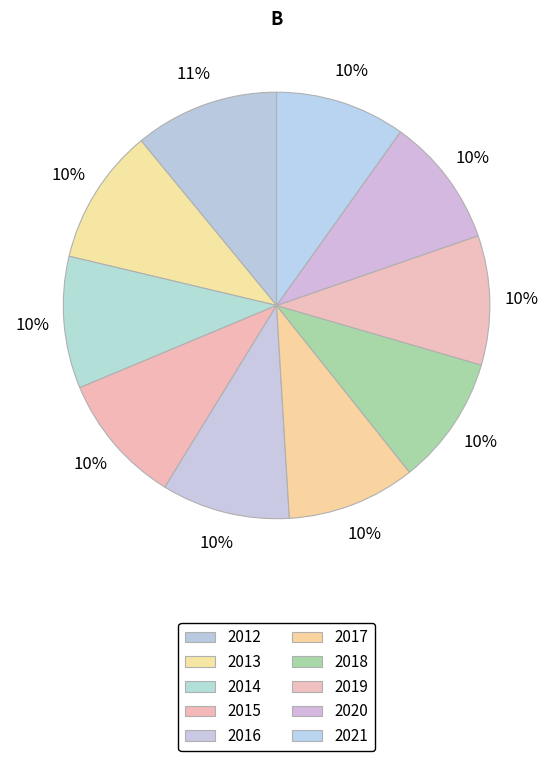

Rank the categories by value from highest to lowest.

2012, 2013, 2014, 2015, 2021, 2020, 2019, 2018, 2017, 2016